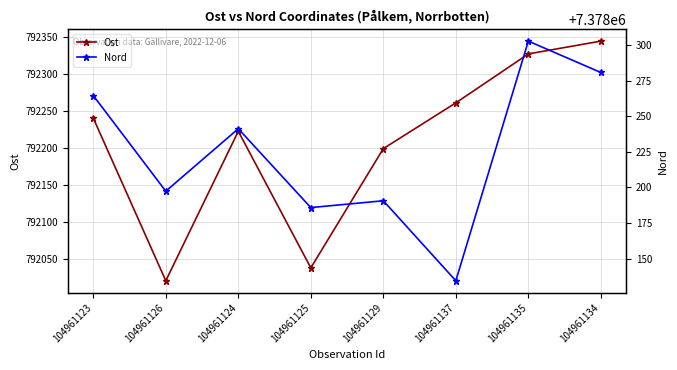

Reading left to right, what are all the values shown in this chart?

Ost: 104961123=792240.0	104961126=792020.7	104961124=792222.3	104961125=792038.1	104961129=792198.9	104961137=792260.6	104961135=792326.5	104961134=792343.8
Nord: 104961123=7378264.5	104961126=7378197.4	104961124=7378241.2	104961125=7378185.9	104961129=7378190.7	104961137=7378134.6	104961135=7378302.6	104961134=7378280.6